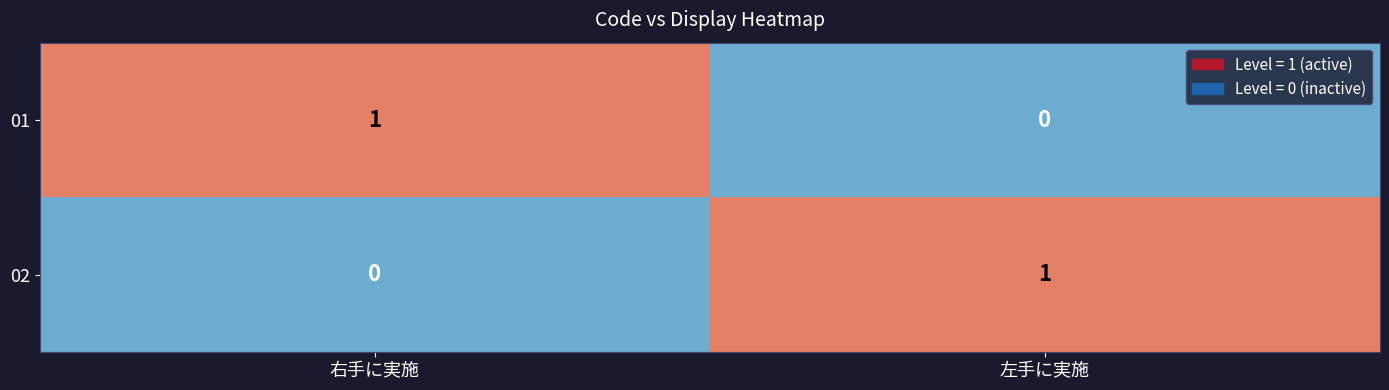

The 02 series shows -1 at 右手に実施. True or false?

False